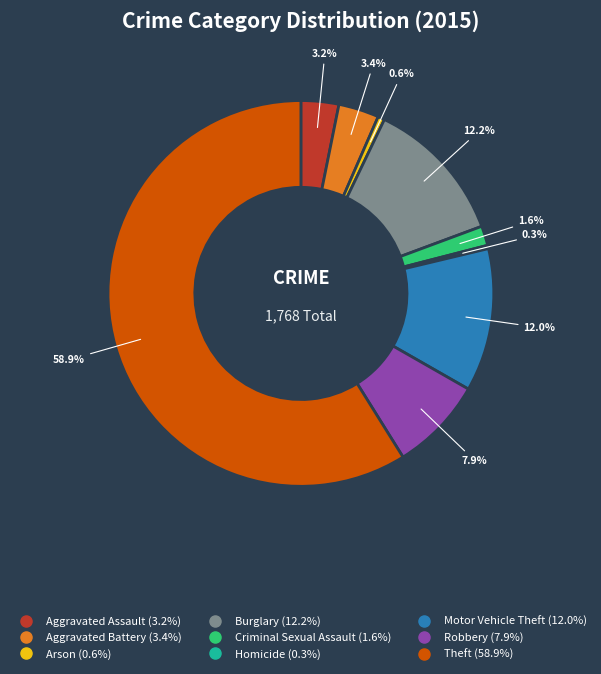

Is Criminal Sexual Assault the majority of the pie?

No